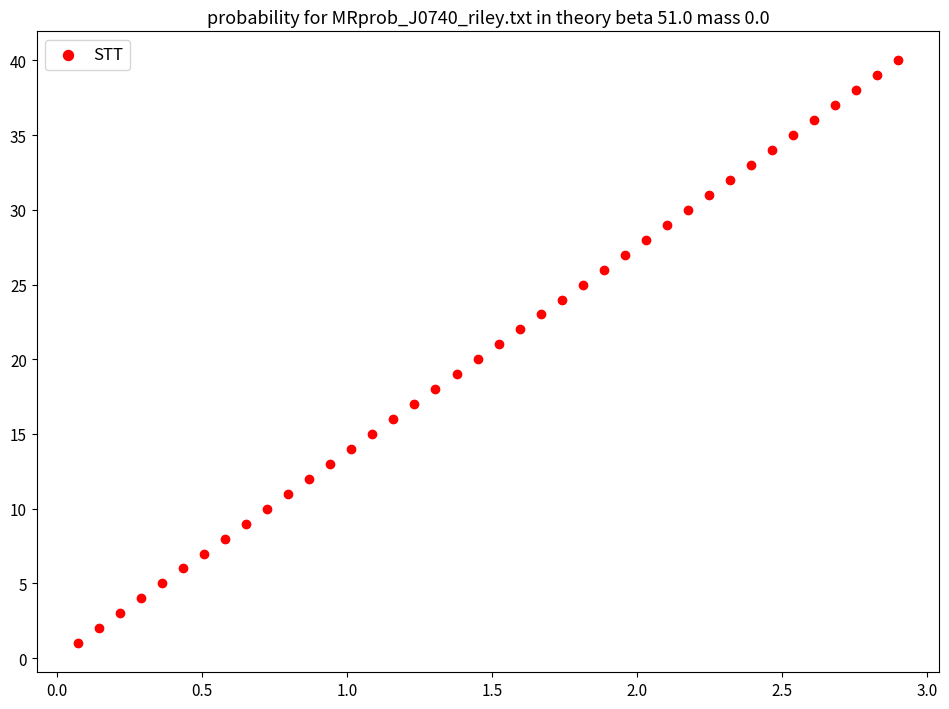

What is the range of Y values (max minus min)?

39